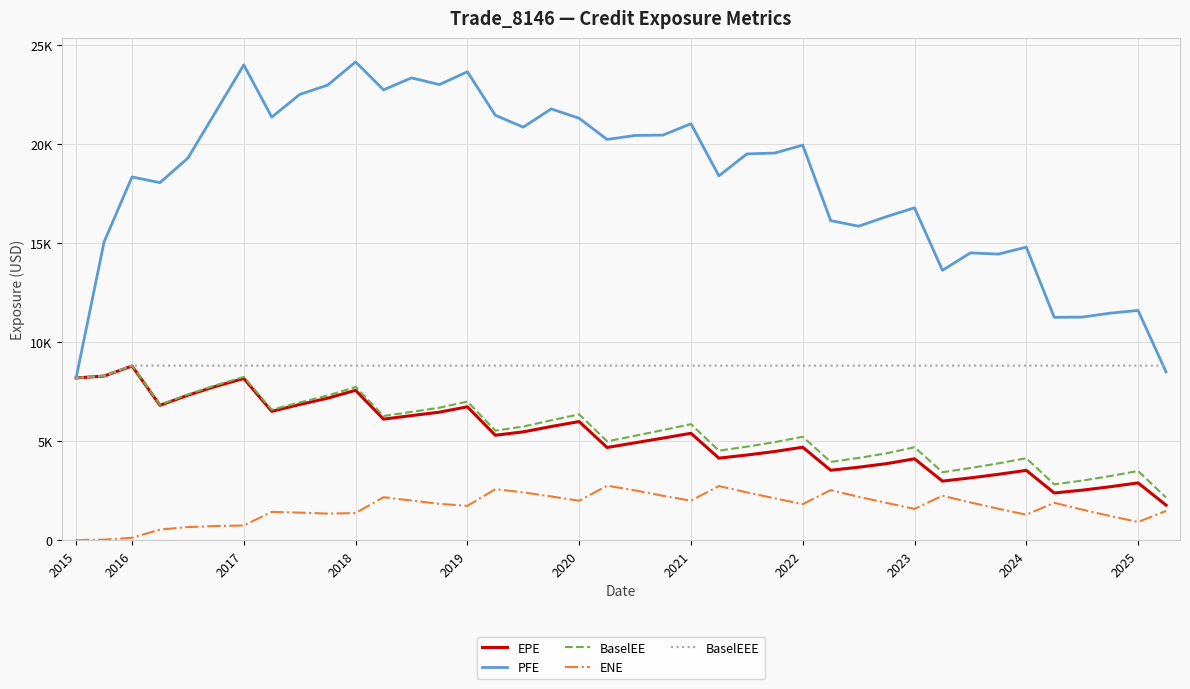

Is this an area chart (filled region under the line)?

No